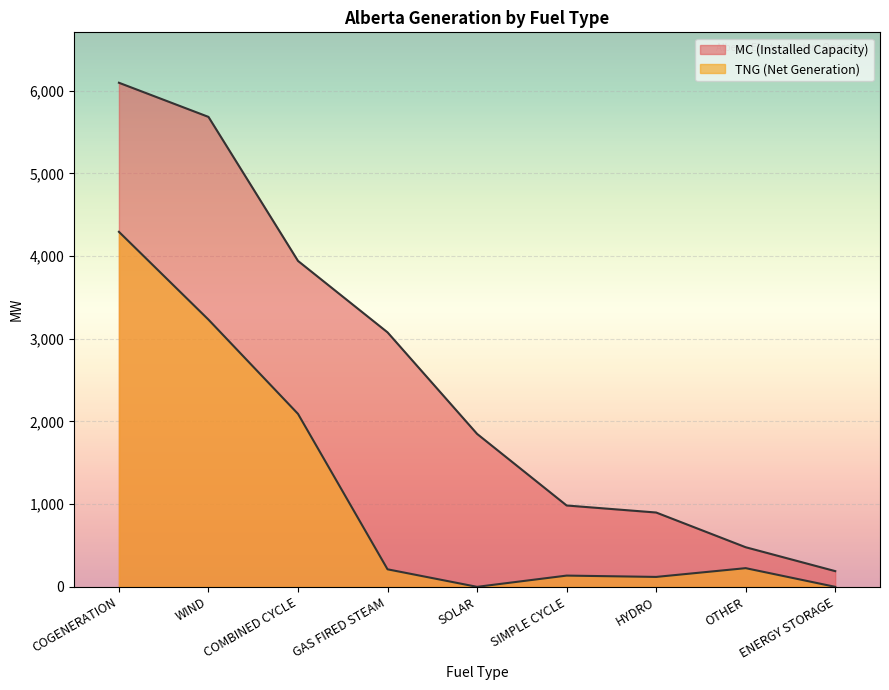

Reading left to right, extract all data points from this chart.

MC: 6097	5684	3942	3078	1850	984	899	479	190
TNG: 4294	3232	2092	212	0	136	120	226	0